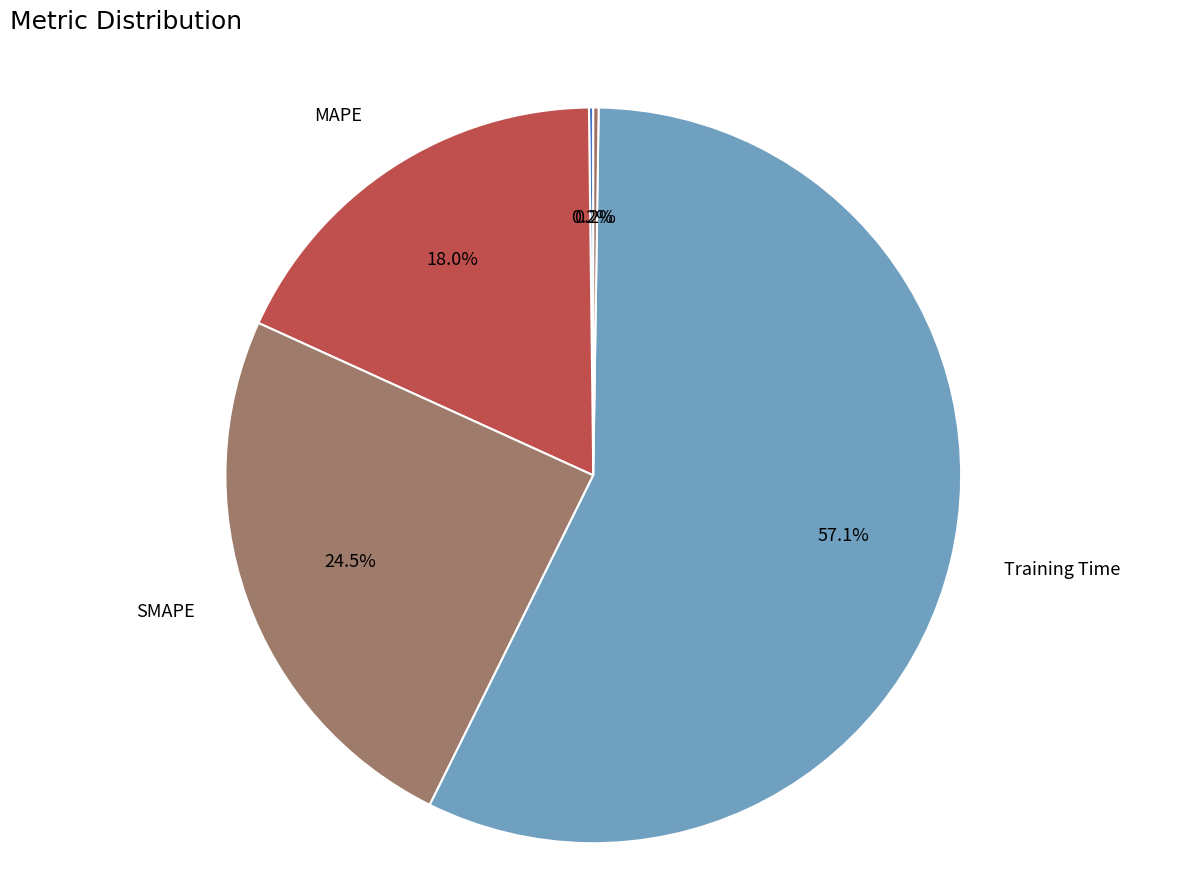

To the nearest percent, what is the difference between the SMAPE and MAPE slice percentages?

6%